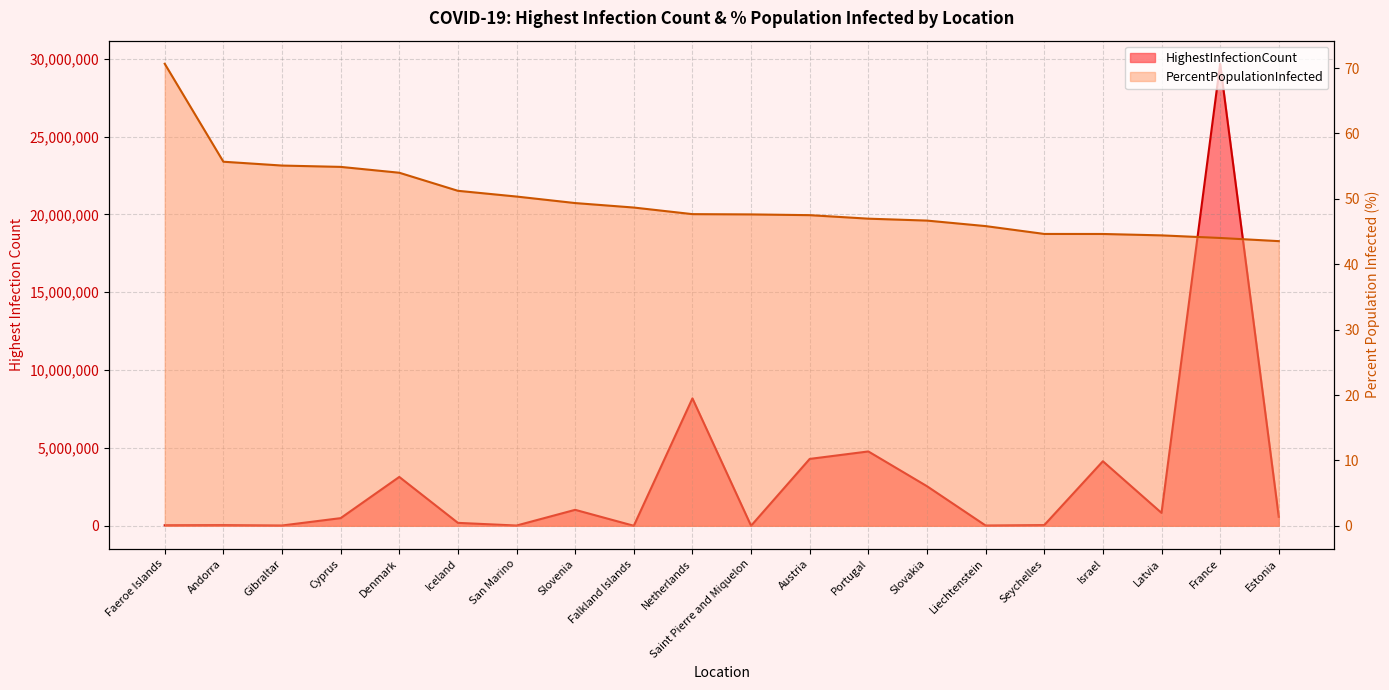

Reading left to right, list all the values displayed in this chart.

HighestInfectionCount: 34658.0	43067.0	18560.0	491777.0	3138678.0	188924.0	17124.0	1025913.0	1717.0	8184647.0	2748.0	4295818.0	4775529.0	2543341.0	17532.0	44145.0	4146176.0	829143.0	29675355.0	576870.0
PercentPopulationInfected: 70.7	55.7	55.1	54.9	54.0	51.2	50.3	49.4	48.7	47.7	47.6	47.5	47.0	46.7	45.8	44.6	44.6	44.4	44.0	43.5